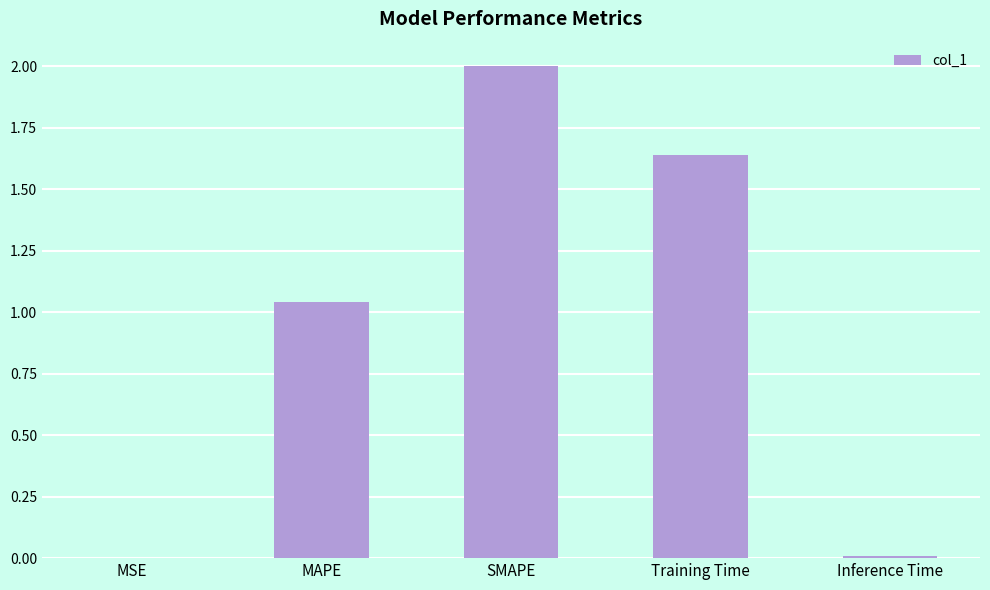

True or false: the data shows 1.1 at Training Time.

False